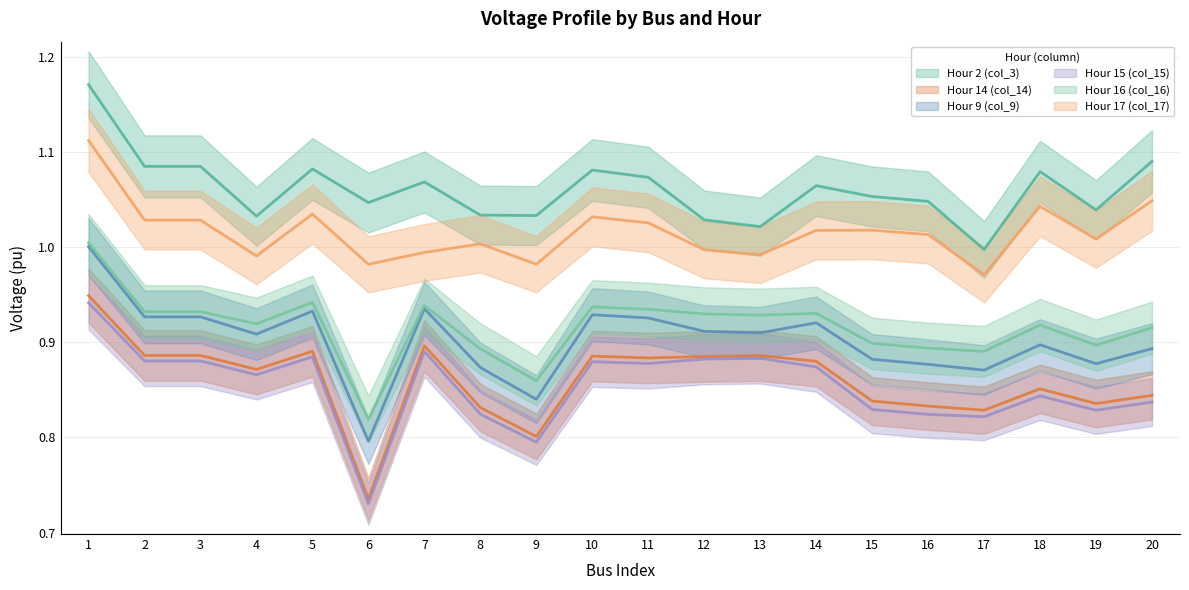

Rank the series by their maximum value, from lowest to highest.

Hour 15 (col_15), Hour 14 (col_14), Hour 9 (col_9), Hour 16 (col_16), Hour 17 (col_17), Hour 2 (col_3)